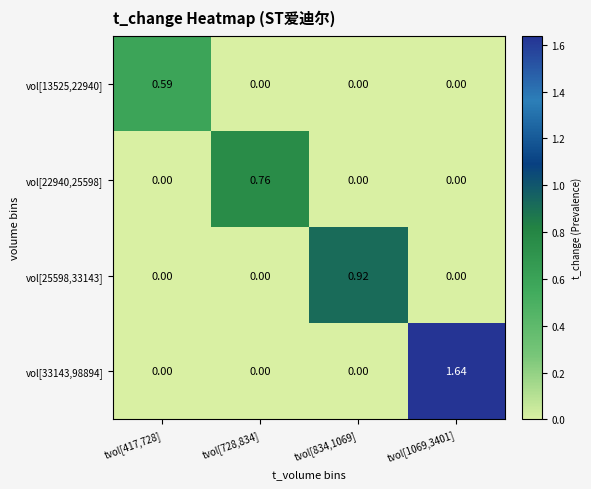

At which category is the sum across all series the highest?

tvol[1069,3401]